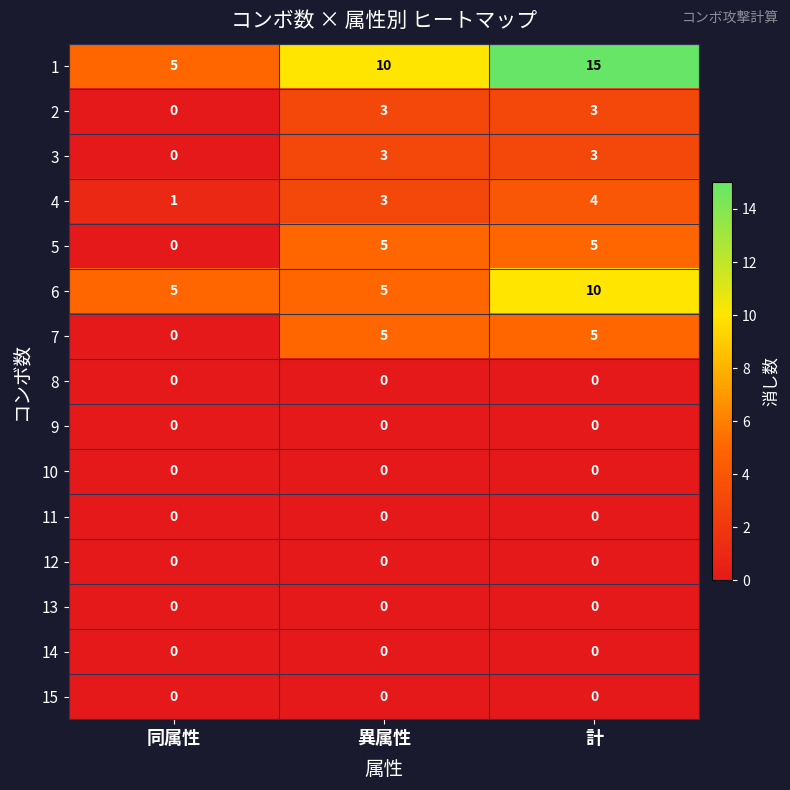

Which category has the highest value across all series?

計